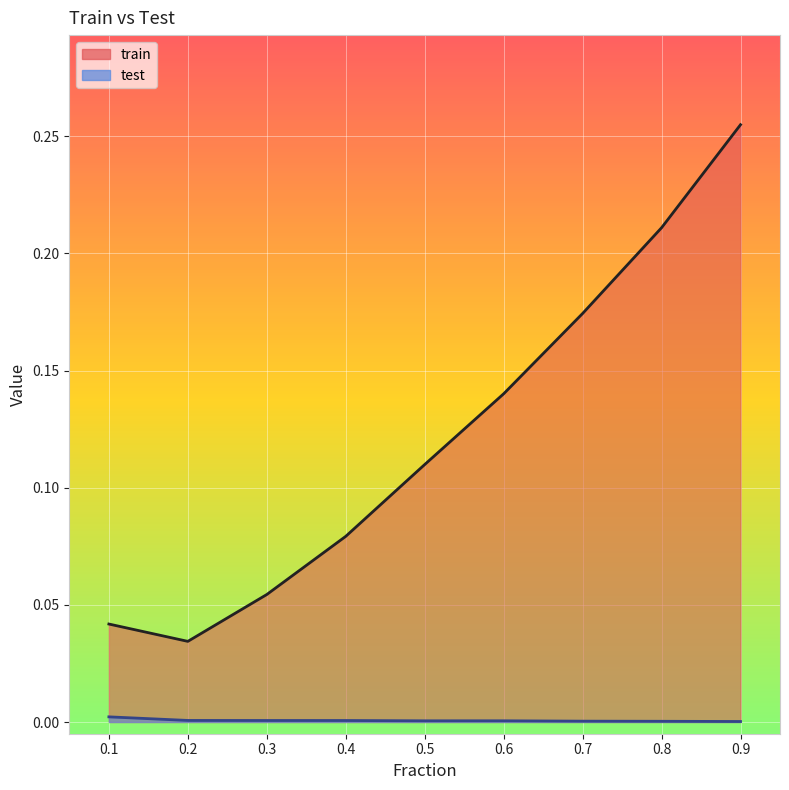

What is the greatest value displayed?

0.3